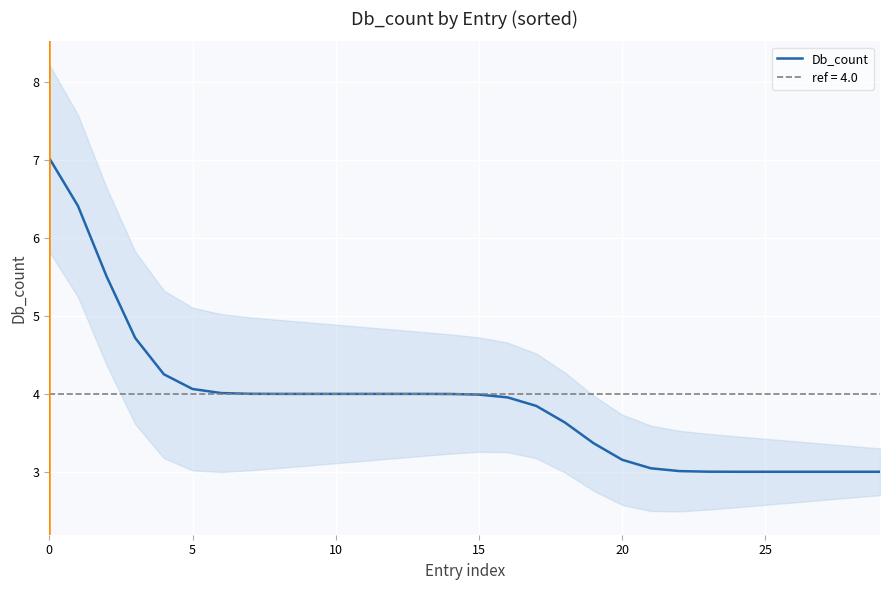

Which label corresponds to the smallest value in the chart?

25